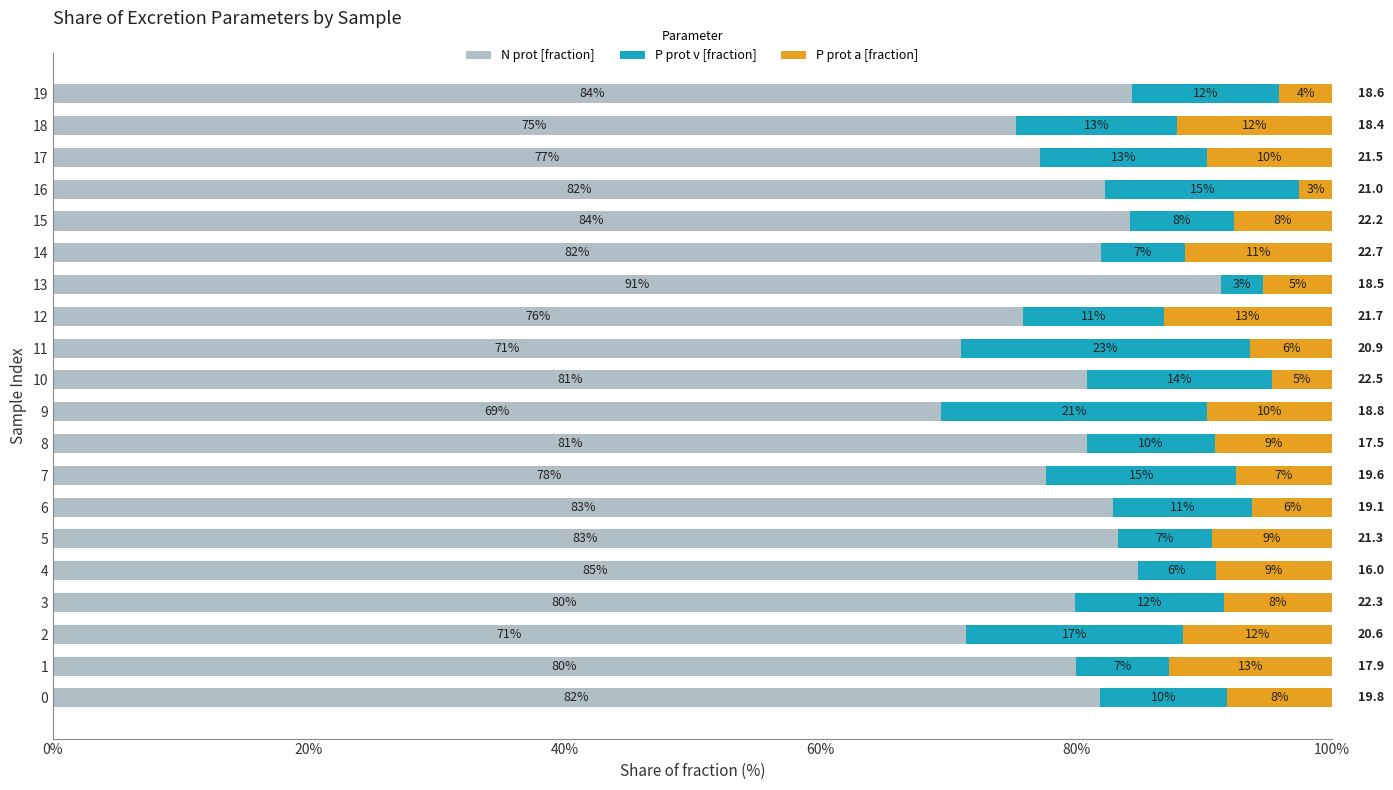

What is the total value across all series at 17?

1.0